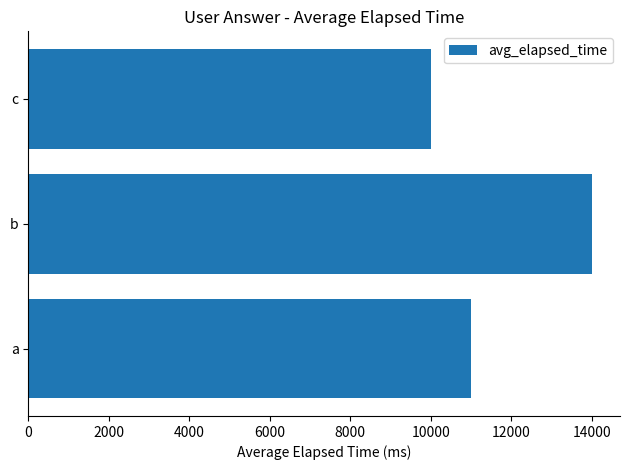

Reading top to bottom, extract all data points from this chart.

c=10000	b=14000	a=11000